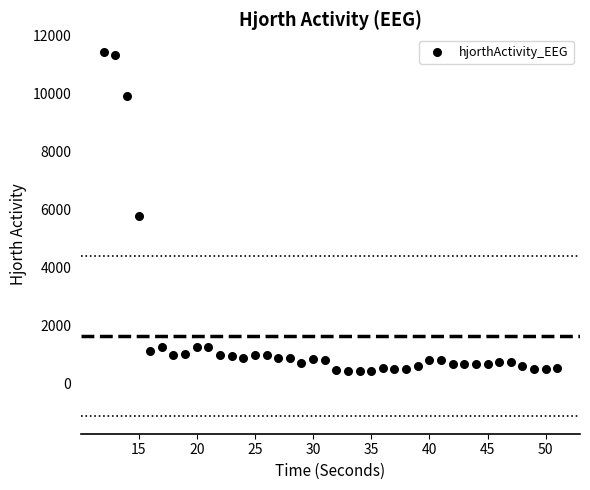

What Y value in the scatter plot is closest to 5926?

5784.9